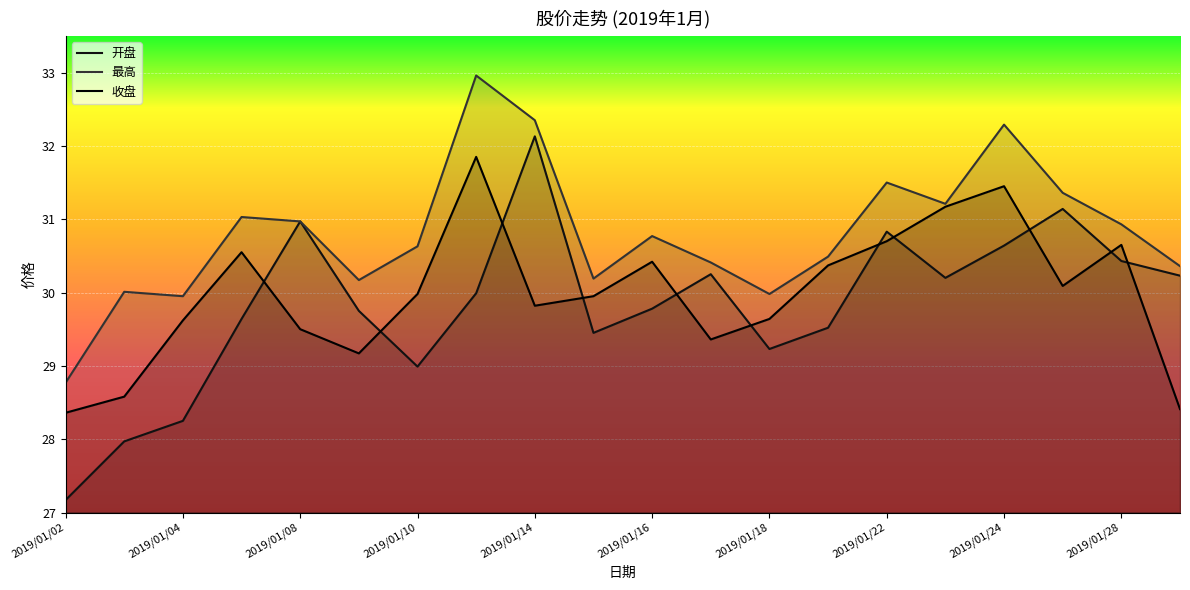

Where is the first local minimum for 开盘?

2019/01/10